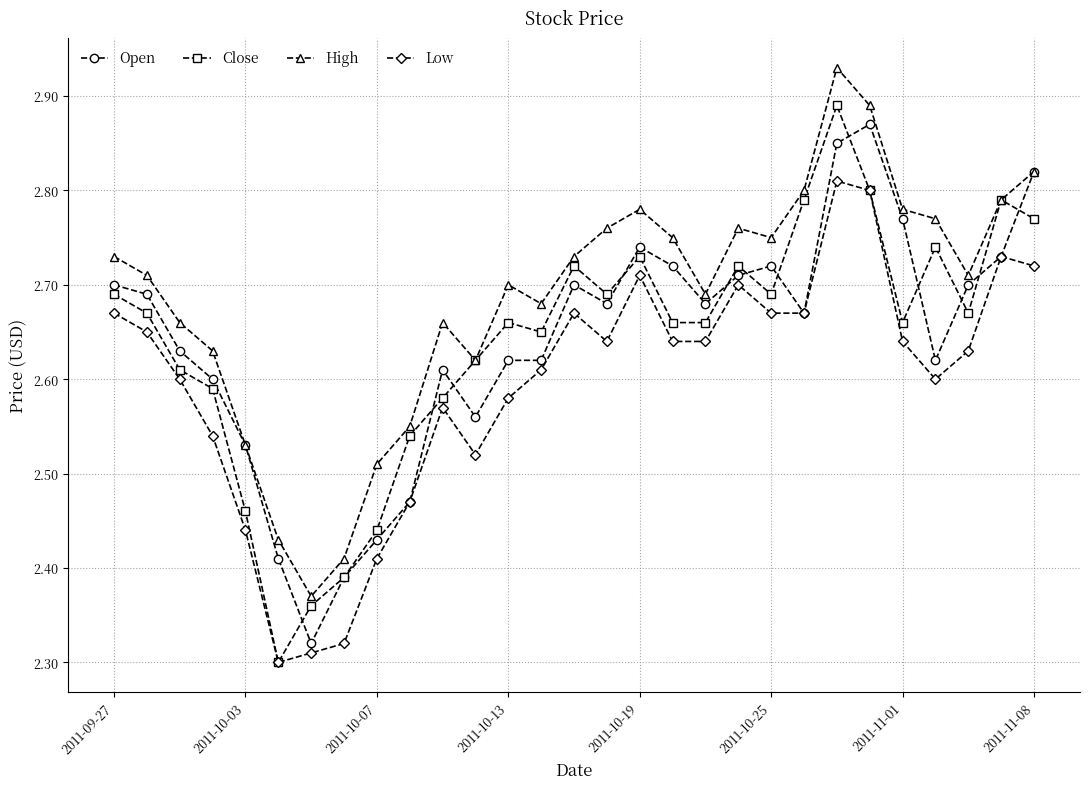

True or false: High has more than 2 interior local peaks.

True